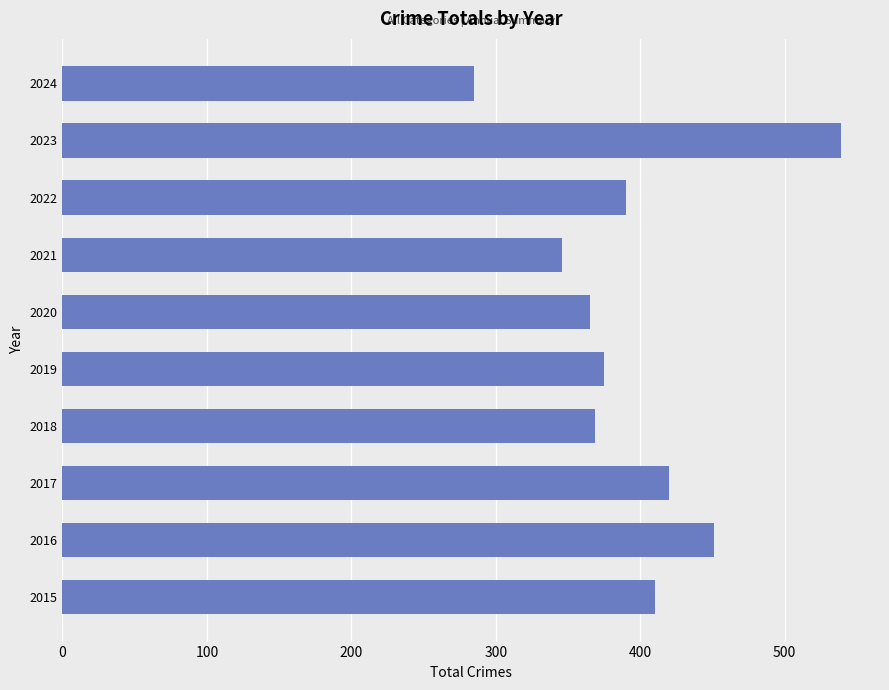

True or false: the data shows 375 at 2019.

True